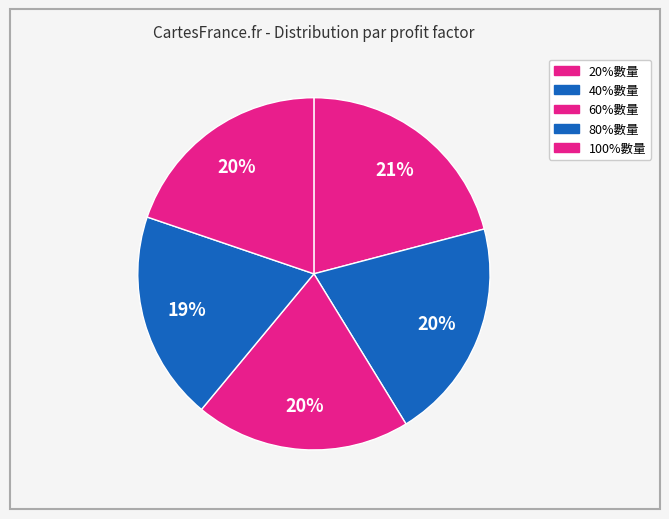

What percentage is the 80%數量 slice, to the nearest percent?

19%